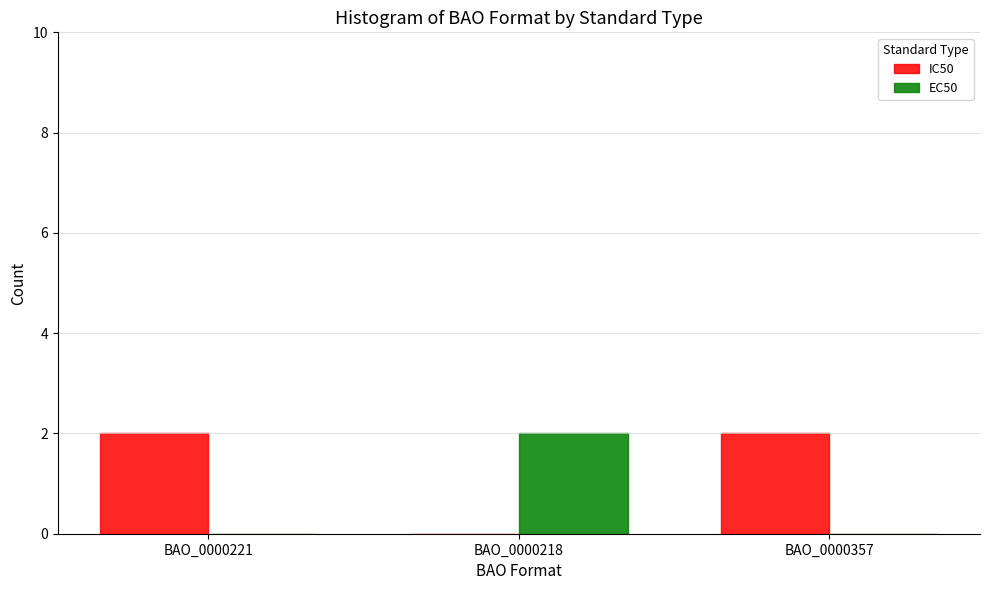

Which series has the largest total across all categories?

IC50